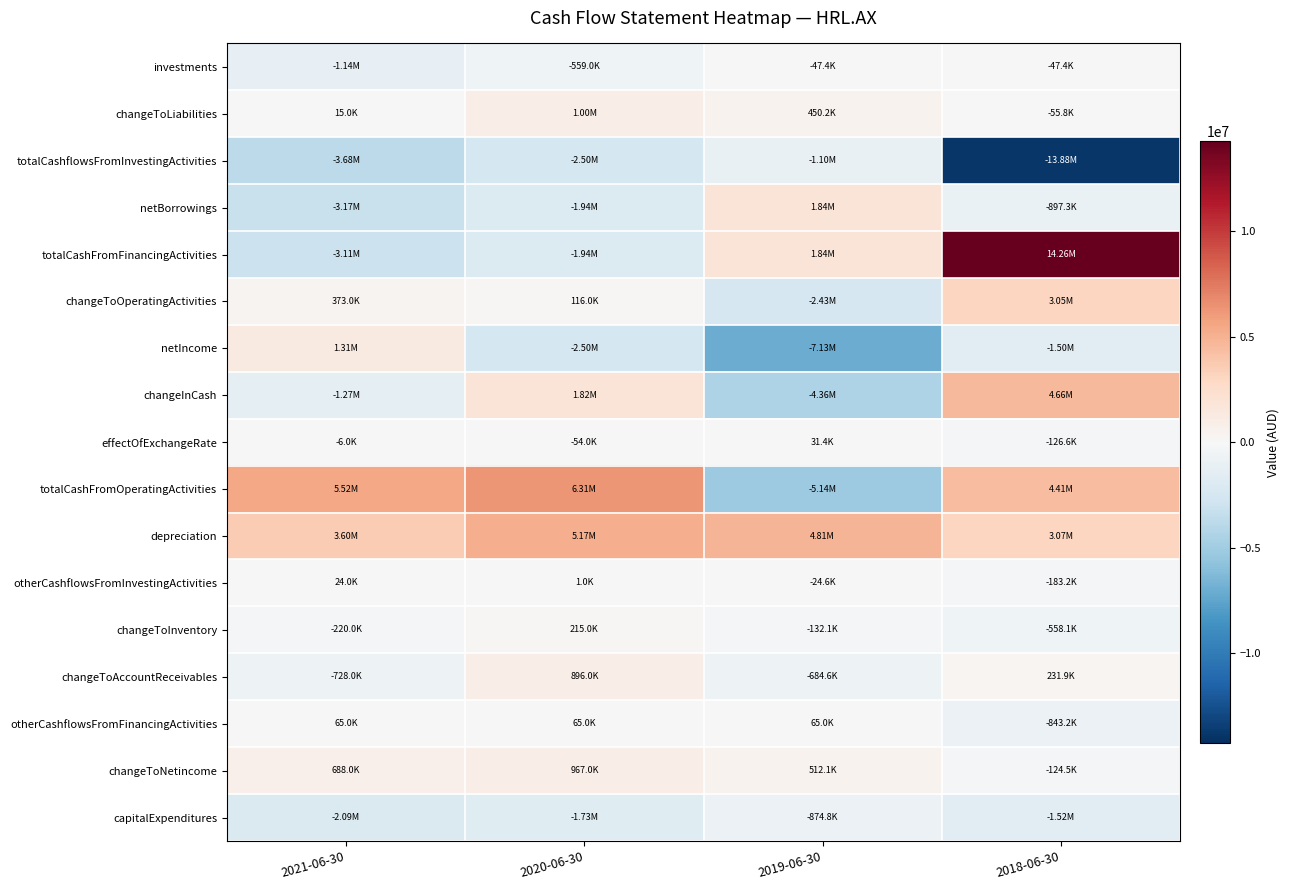

What is the maximum value shown in the chart?

14261970